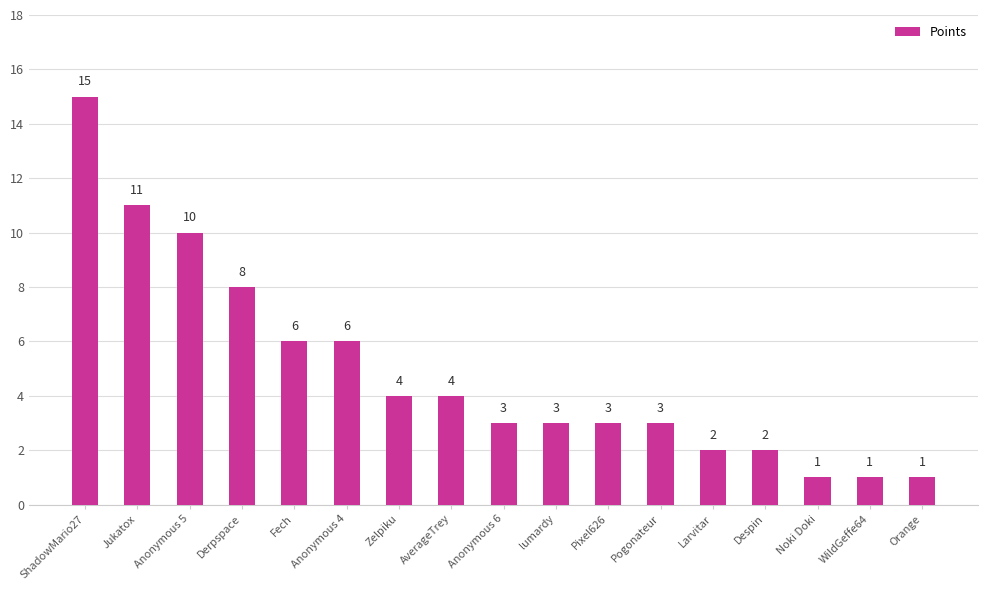

The chart shows a value of 1 at Noki Doki. True or false?

True